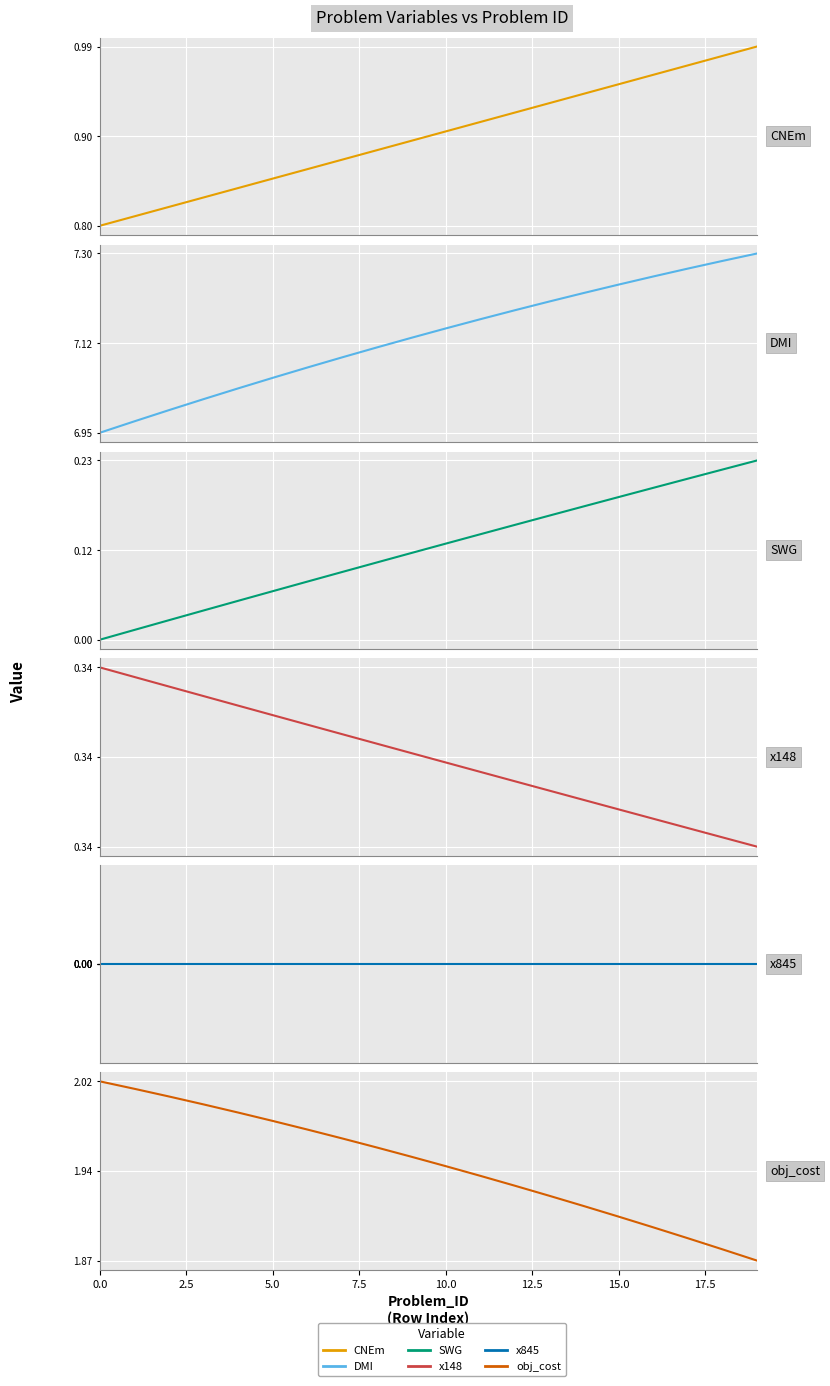

At which label does SWG reach its peak?

19